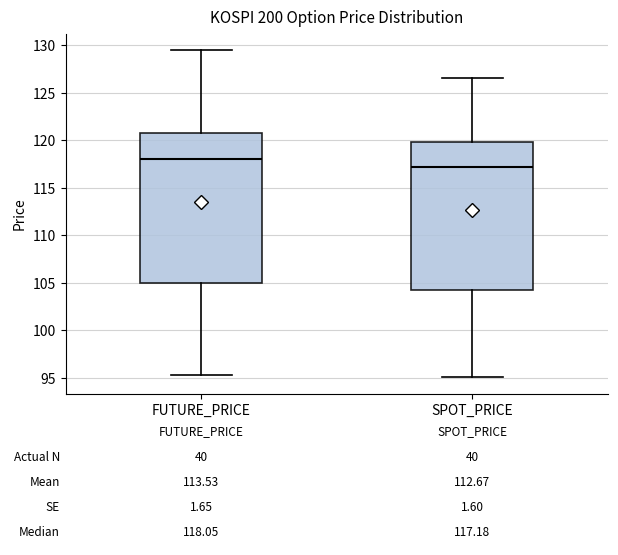

Which box has the lowest median line?

SPOT_PRICE